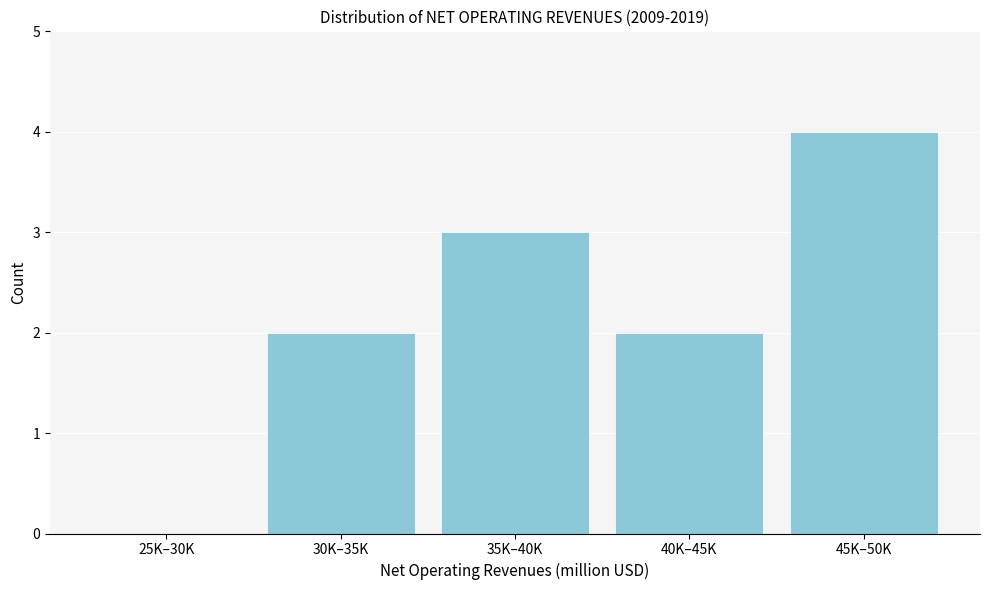

Reading left to right, what are all the values shown in this chart?

25K–30K=0	30K–35K=2	35K–40K=3	40K–45K=2	45K–50K=4